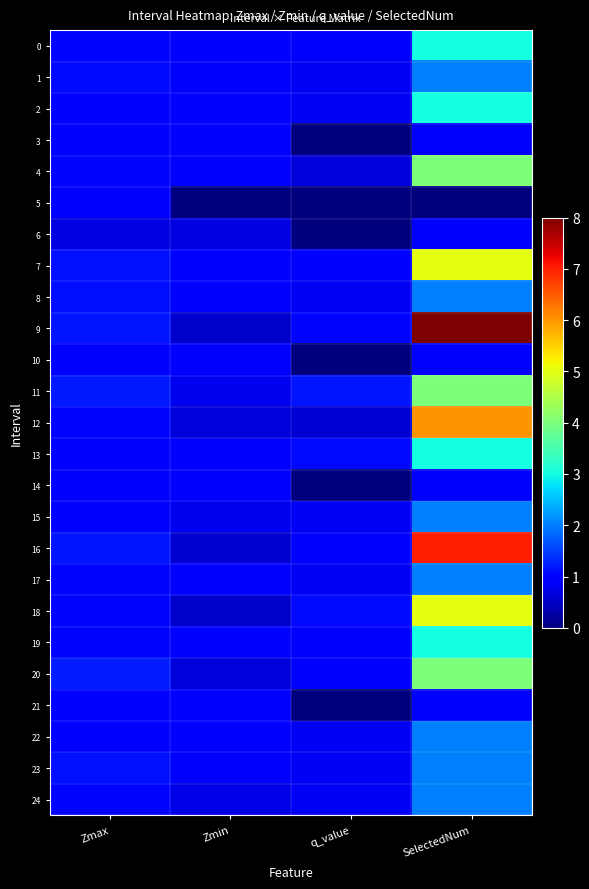

List the series in order of their peak value, highest first.

9, 16, 12, 7, 18, 4, 11, 20, 0, 2, 13, 19, 1, 8, 15, 17, 22, 23, 24, 14, 21, 3, 5, 6, 10